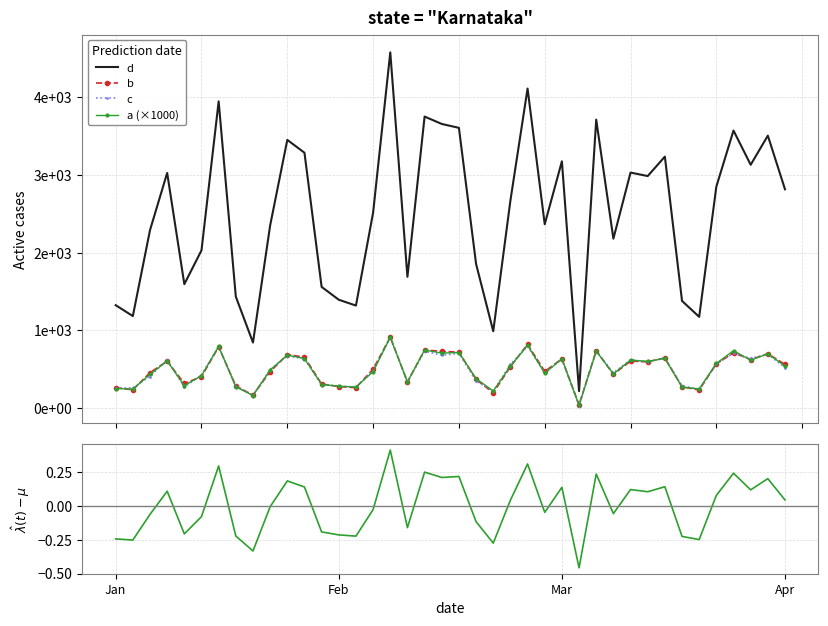

What value does the a residual series have at 37?

0.1